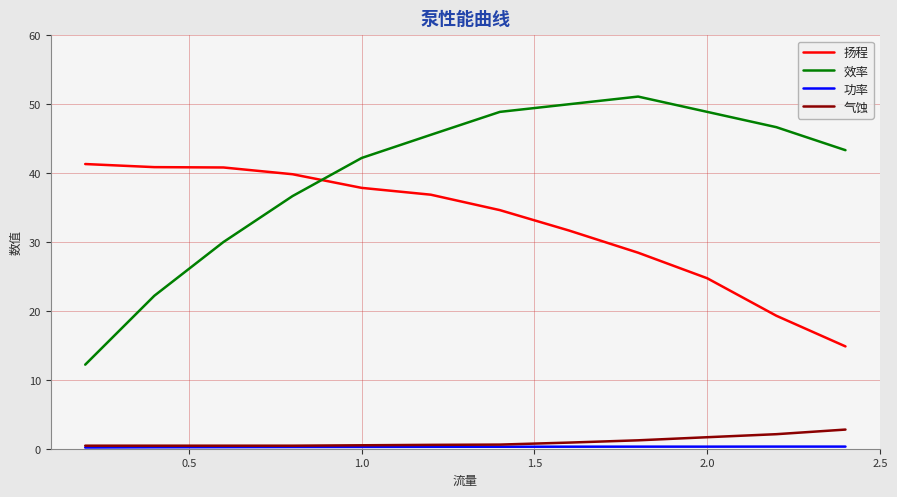

Which series has the largest total across all categories?

效率